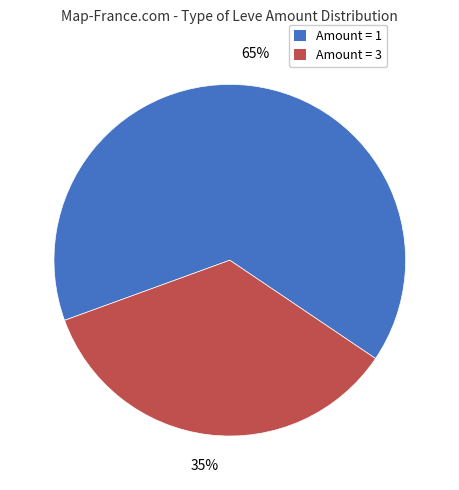

Count the number of slices in the pie.

2